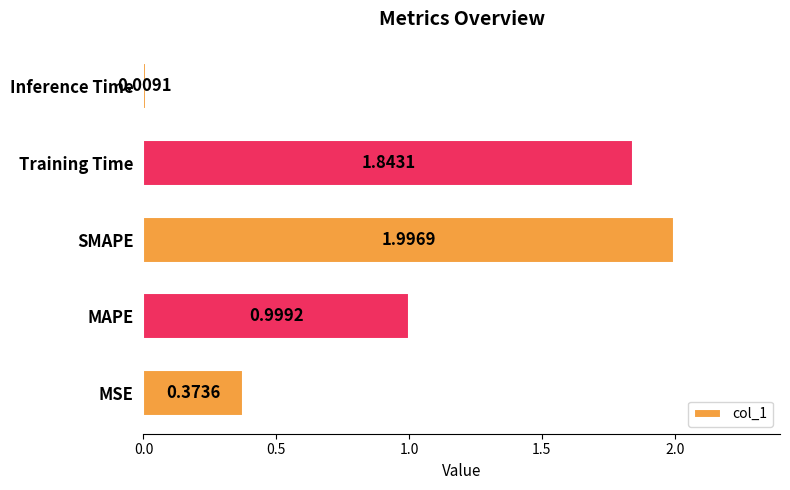

How many data points does each series have?

5